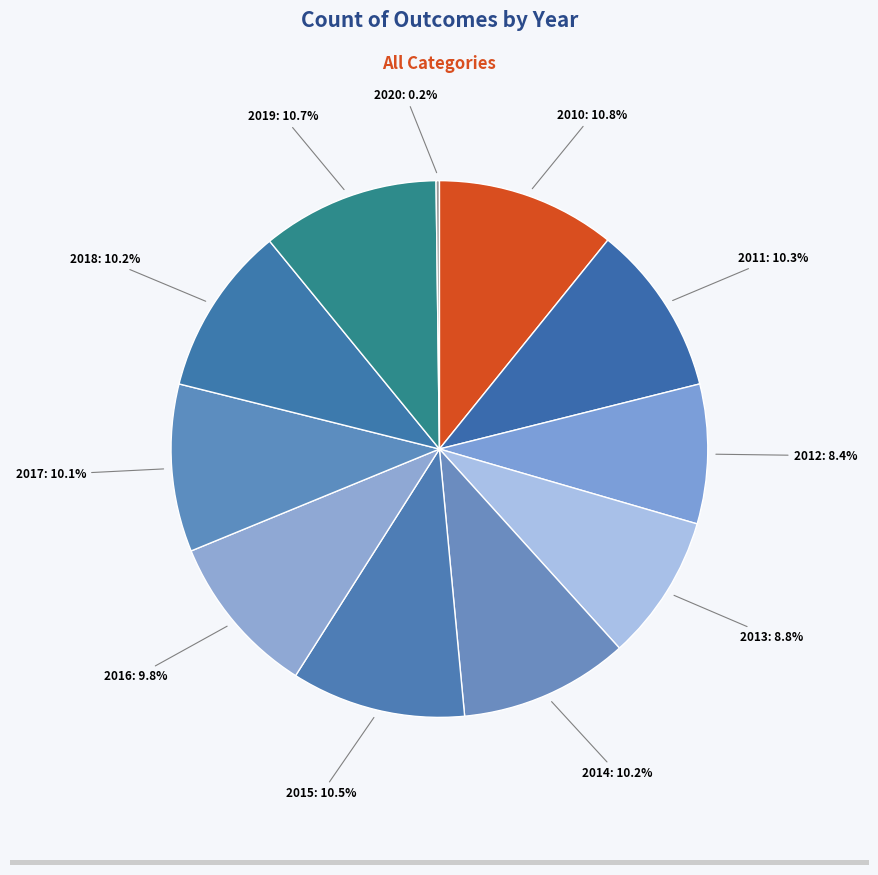

Which category has the biggest portion of the pie?

2010